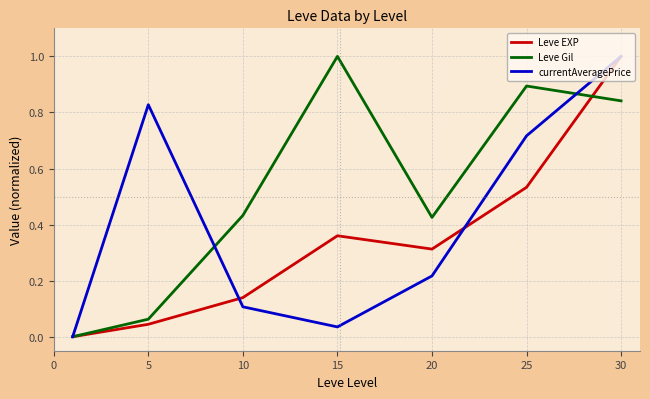

List the series in order of their overall mean, lowest first.

Leve EXP, currentAveragePrice, Leve Gil